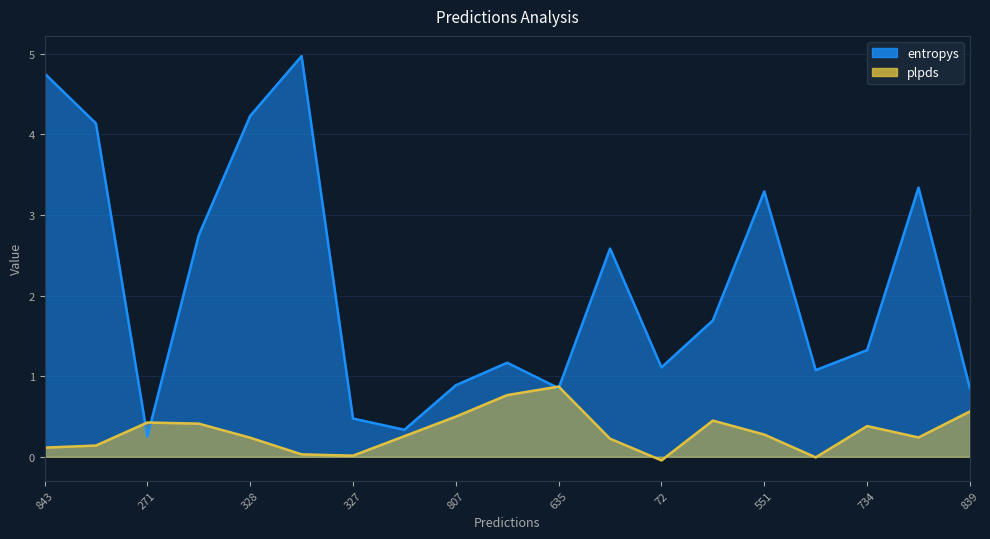

In plpds, how many points are higher than both neighbors (excluding endpoints)?

4